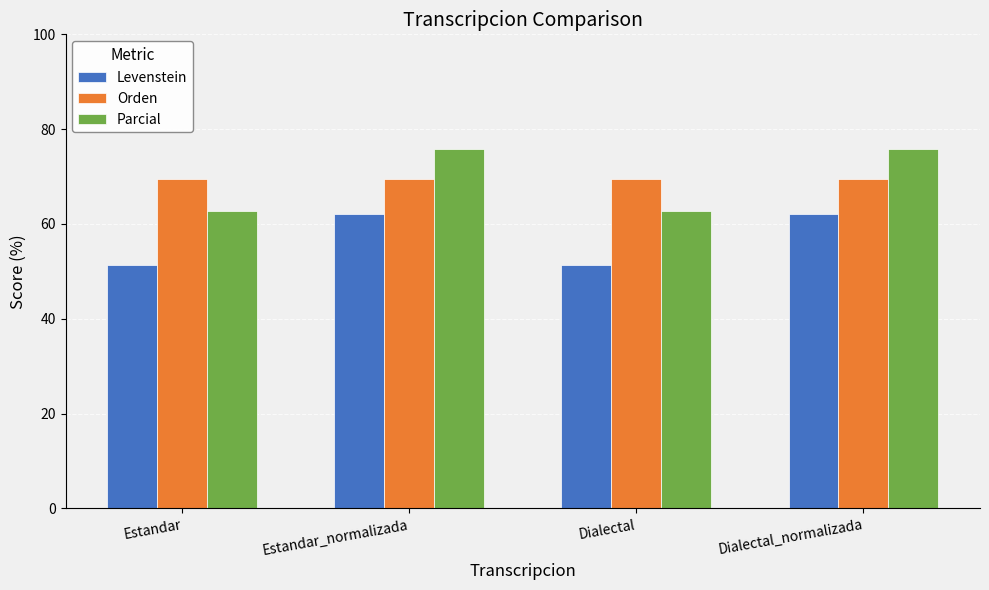

Count the number of data series in this chart.

3